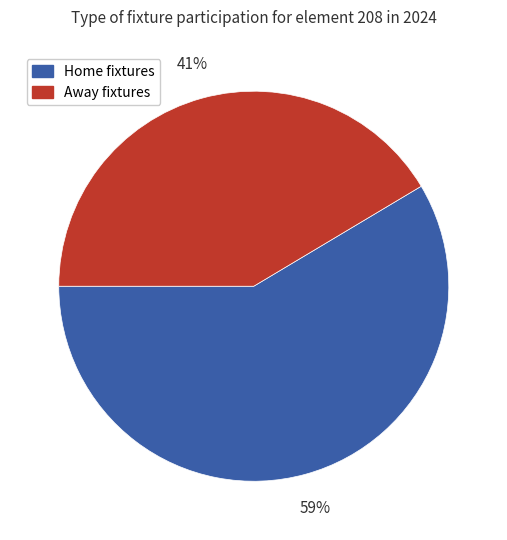

To the nearest percent, what is the average slice percentage?

50%